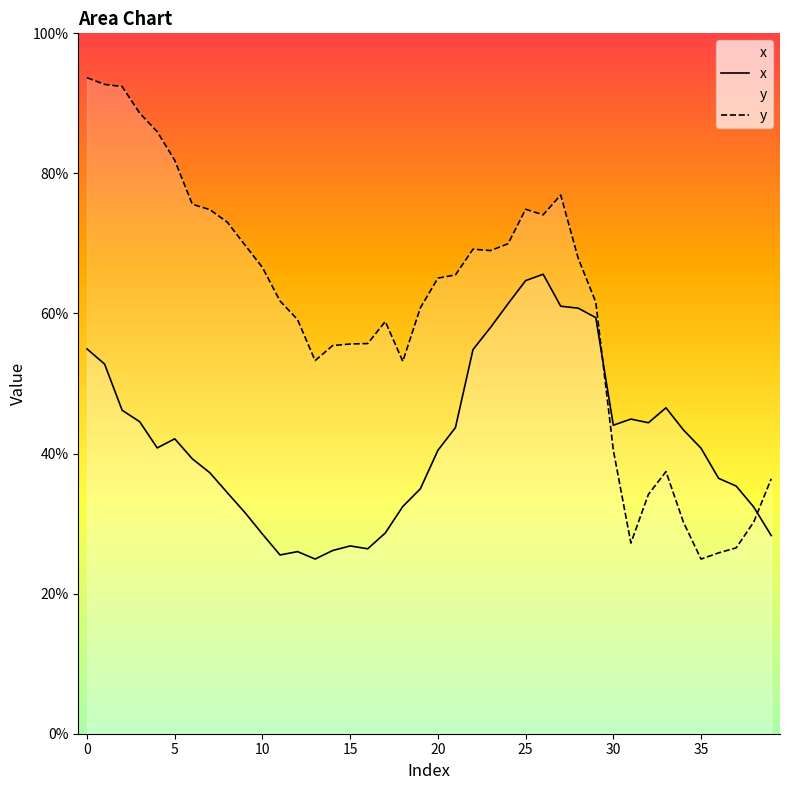

What is the value of the x point at the 25th from the left?

61.4